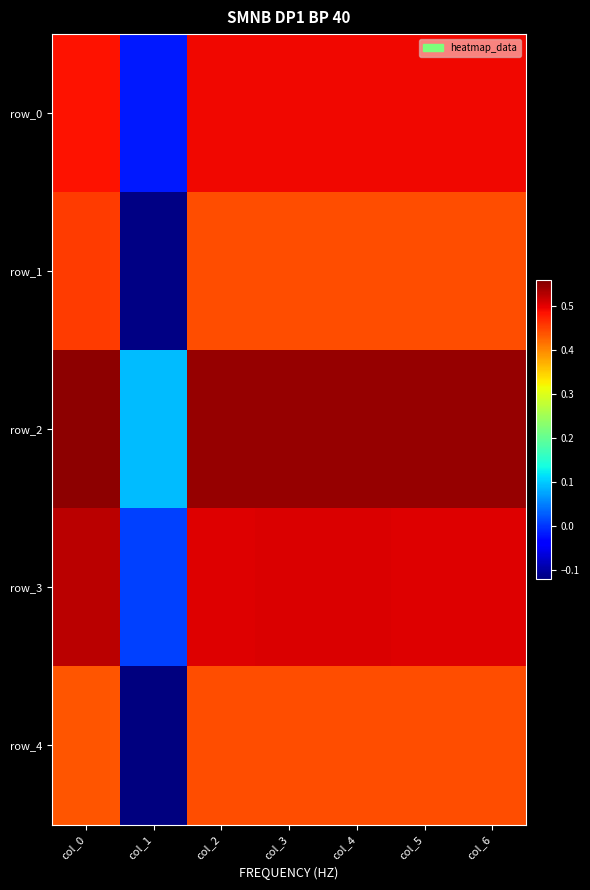

What is the total value across all series at col_4?

2.4